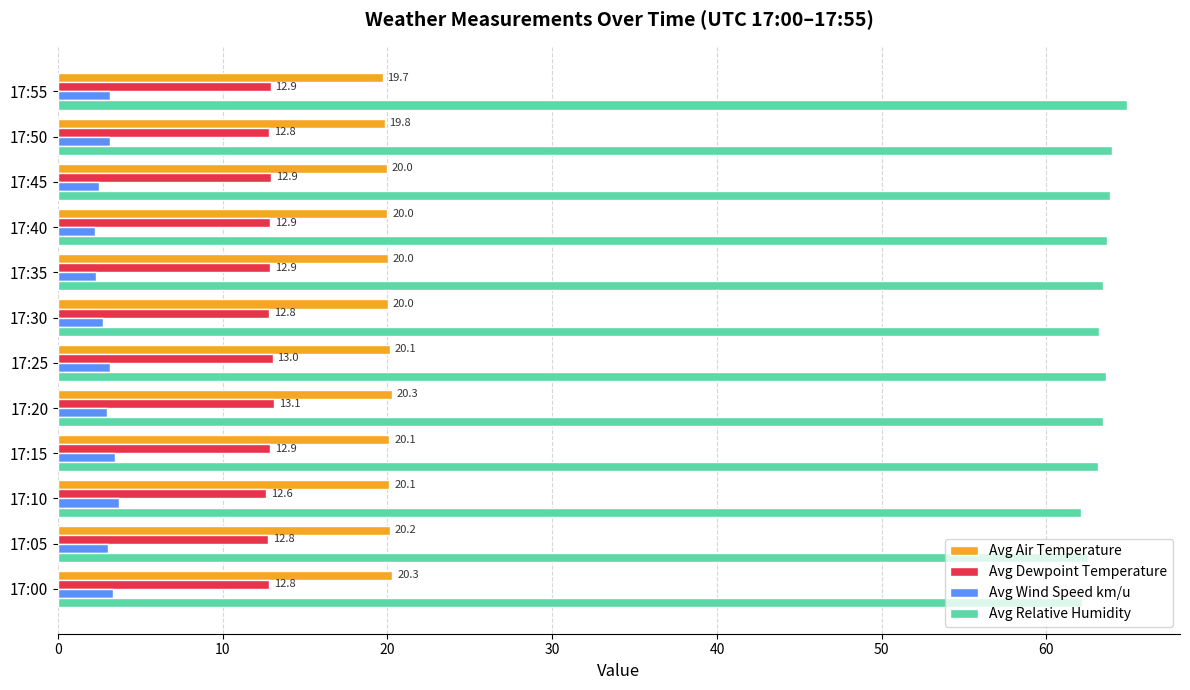

Which series has the largest range (max minus min)?

Avg Relative Humidity